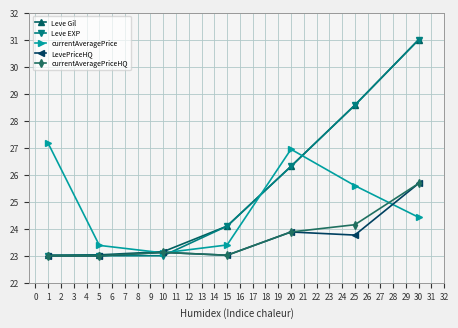

Which series has the largest range (max minus min)?

Leve EXP